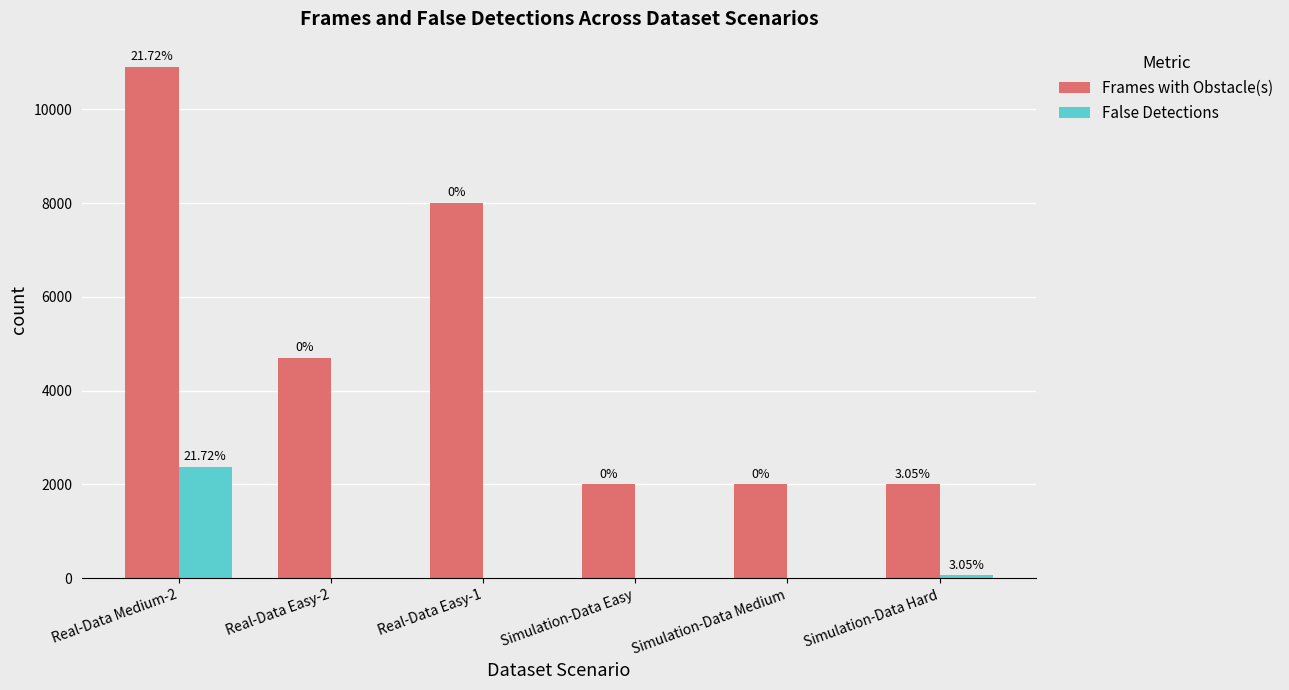

Where is False Detections nearest to the value 1184?

Simulation-Data Hard